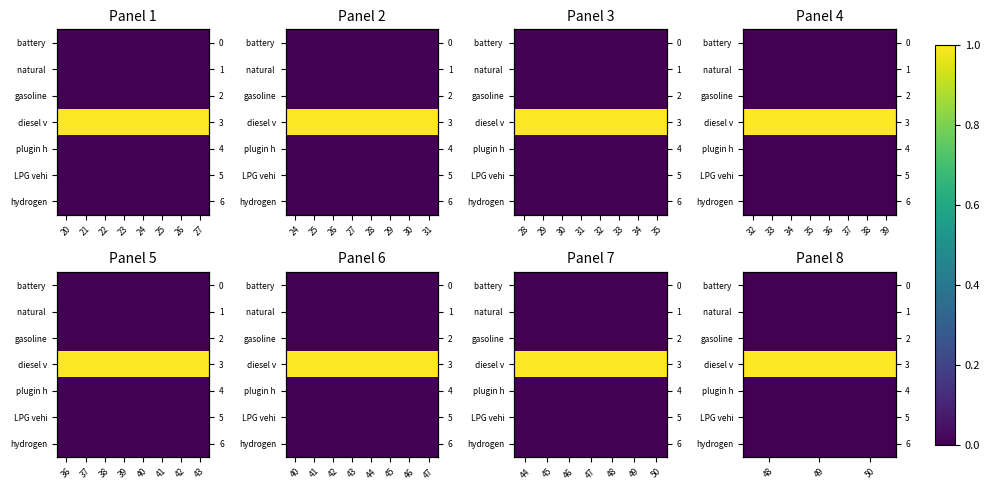

Which category has the highest value in the LPG vehi series?

48